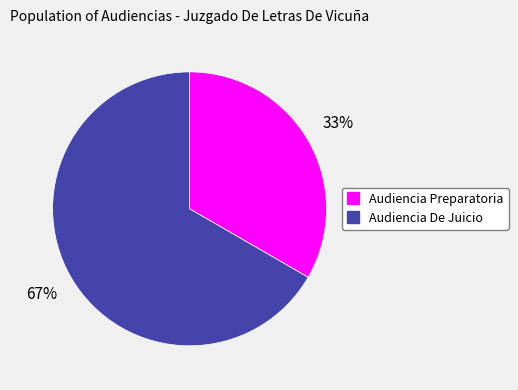

Does any single category account for the majority?

Yes